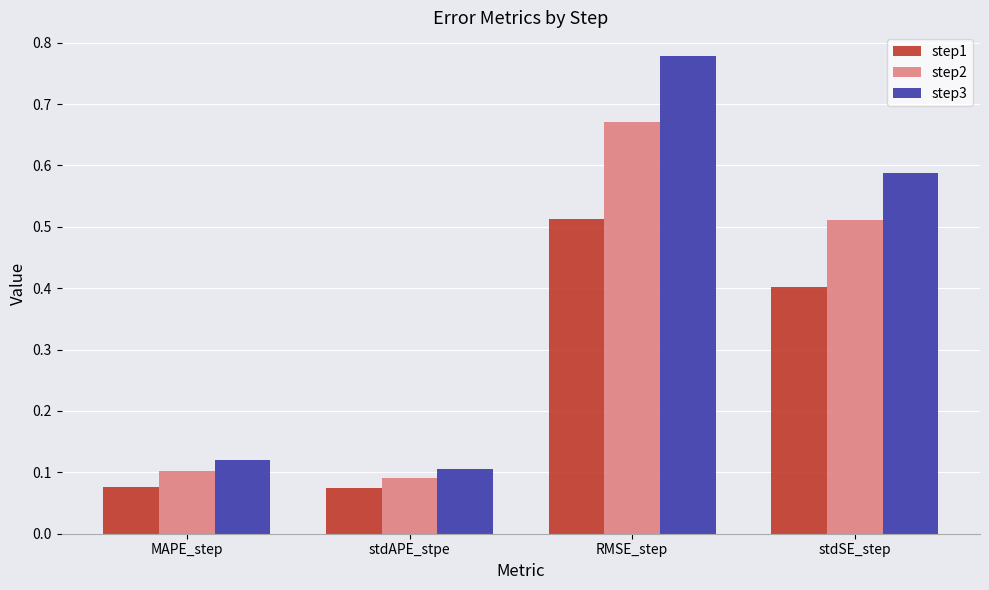

Does the chart contain any negative values?

No